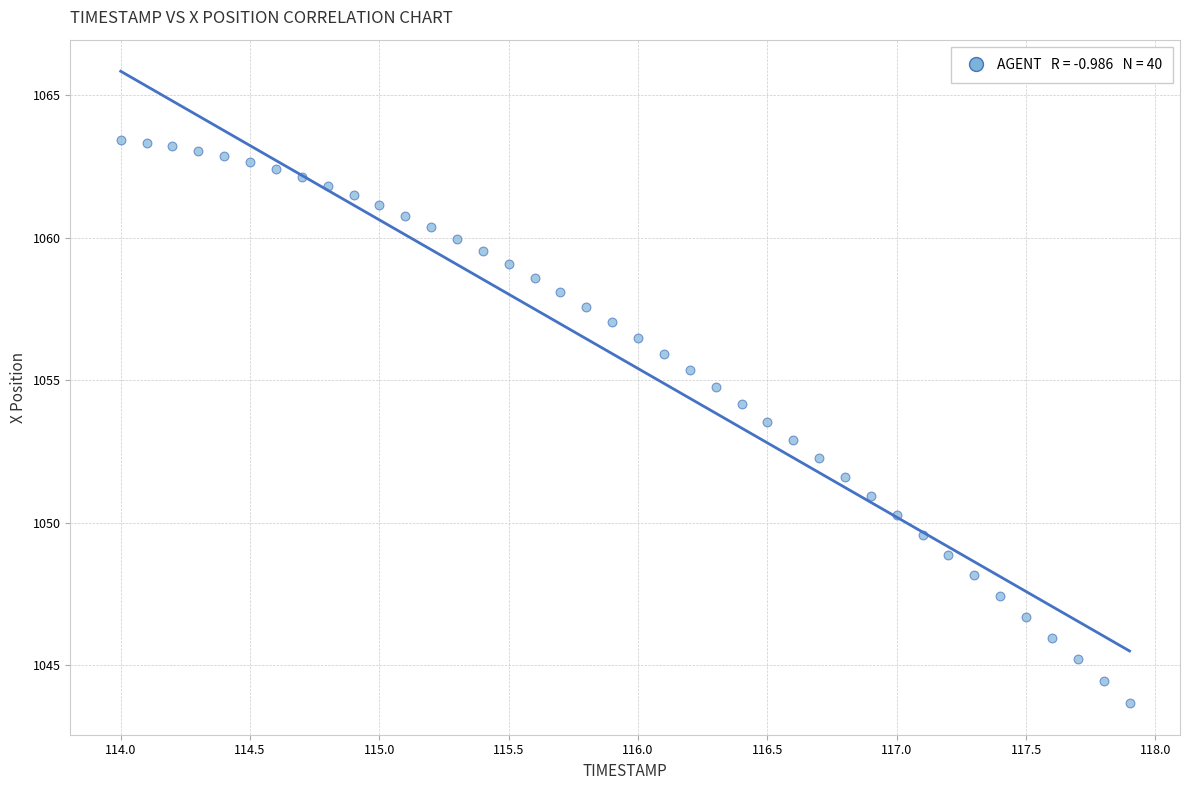

What is the range of X values (max minus min)?

3.9